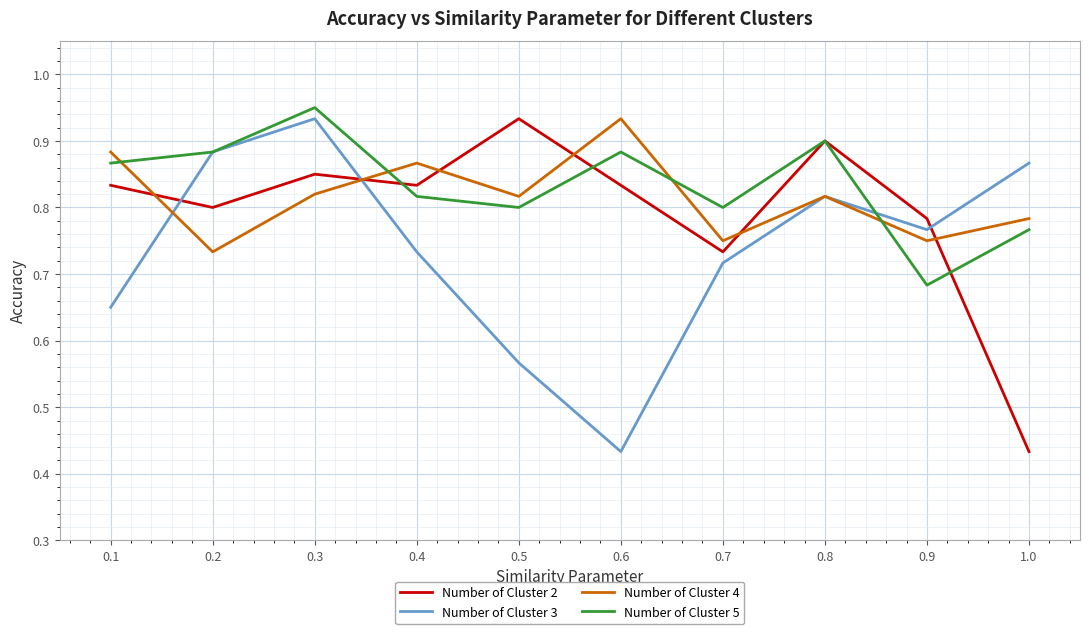

Rank the categories by Number of Cluster 3 value from lowest to highest.

0.6, 0.5, 0.1, 0.7, 0.4, 0.9, 0.8, 1.0, 0.2, 0.3